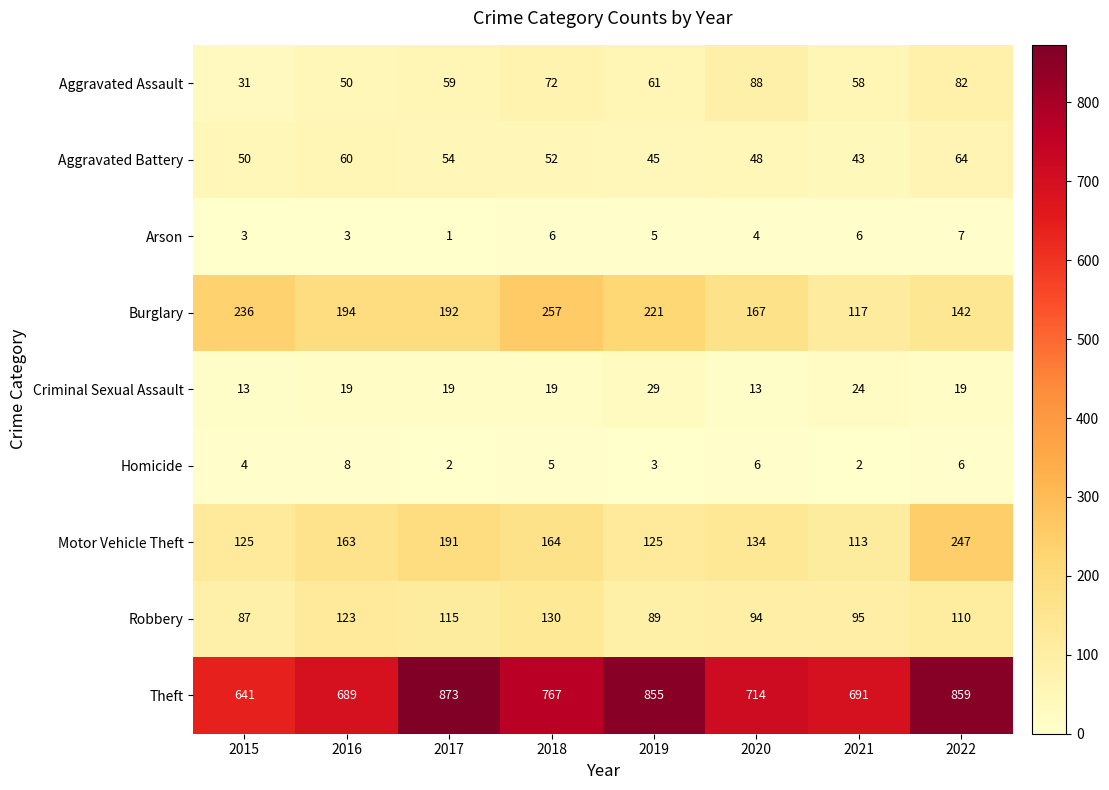

The Robbery series shows 43 at 2015. True or false?

False